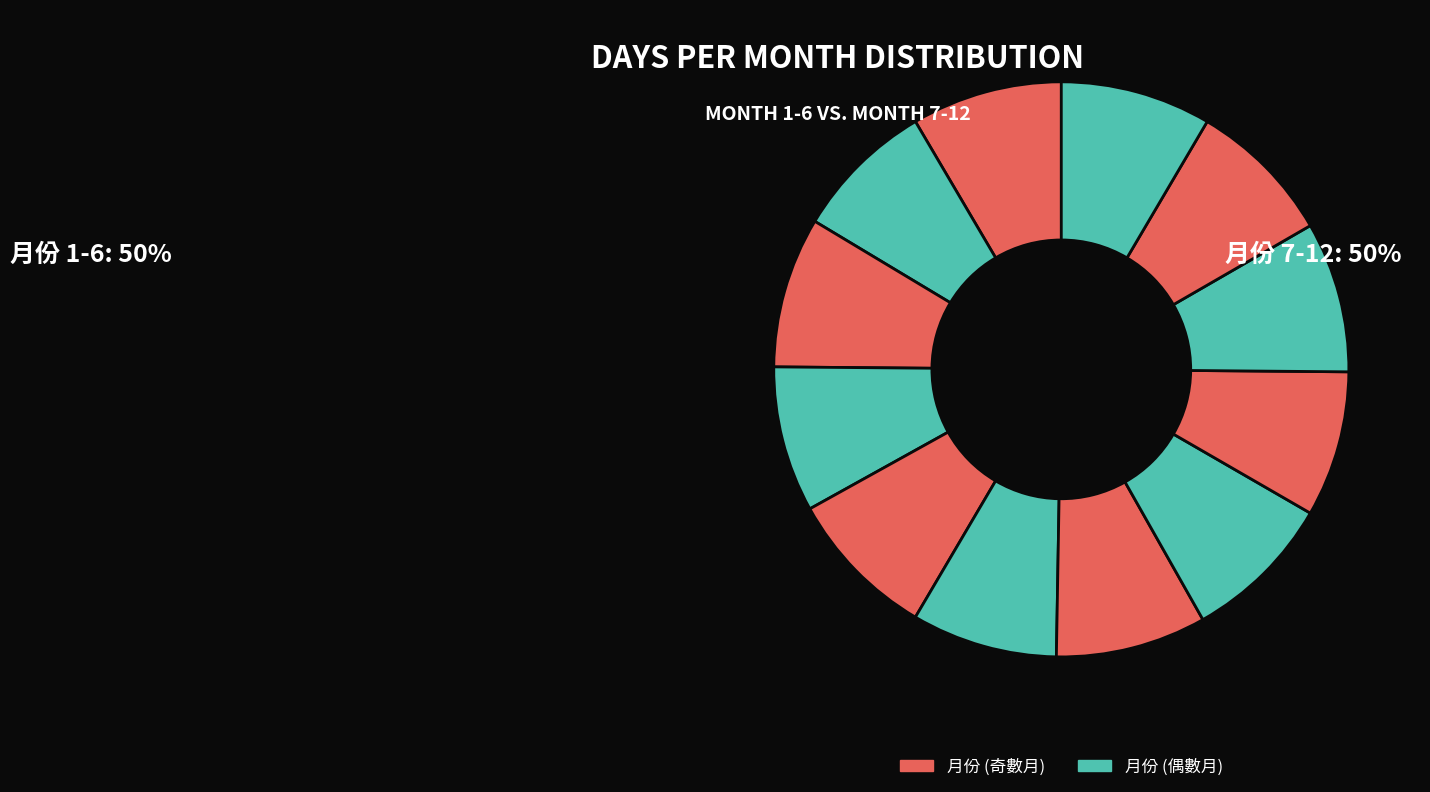

How many segments does this pie chart have?

12